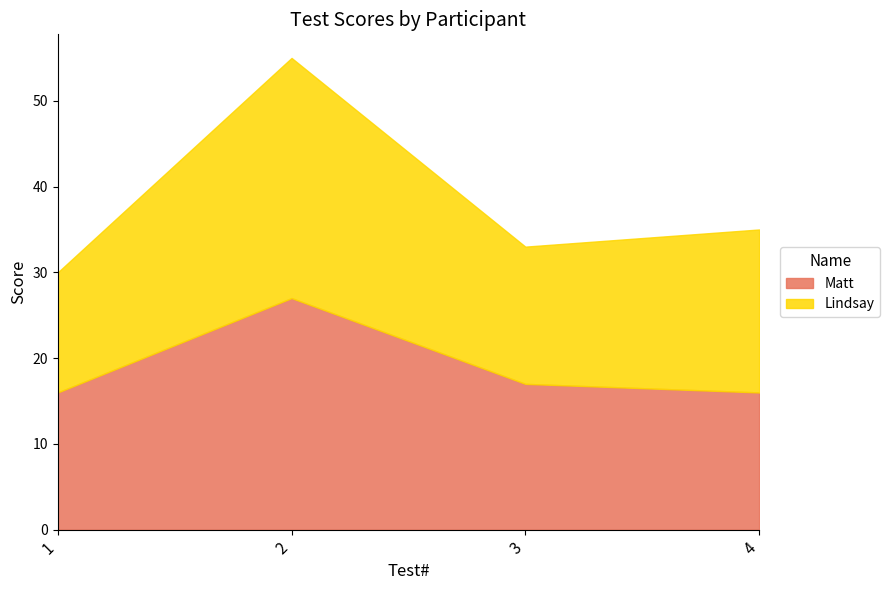

What is the lowest value of the Lindsay series?

14